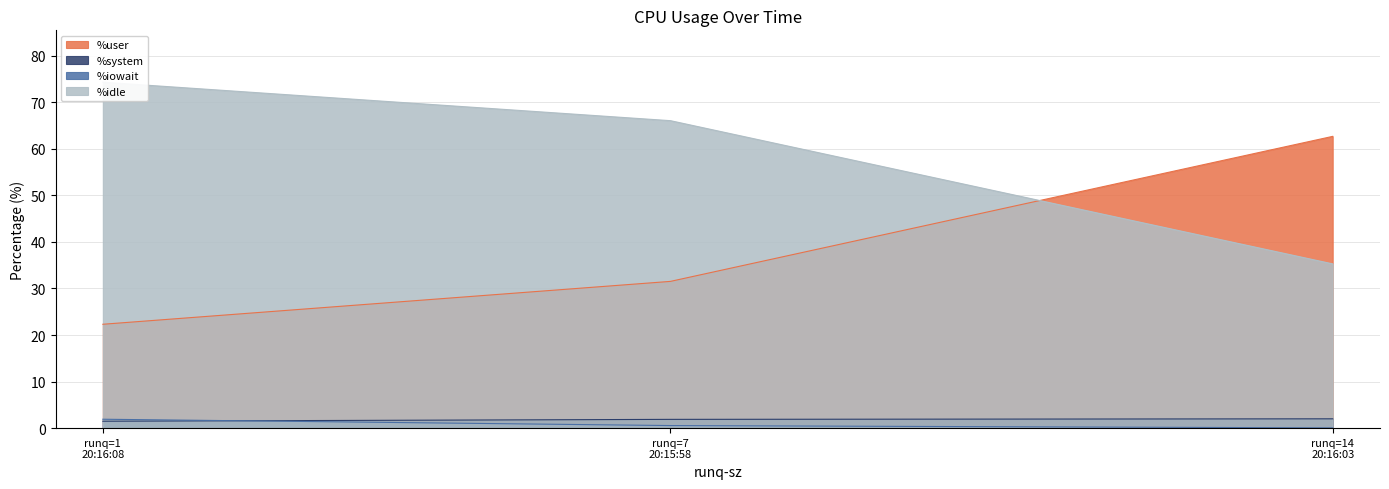

Does the chart display data point markers on the line(s)?

No